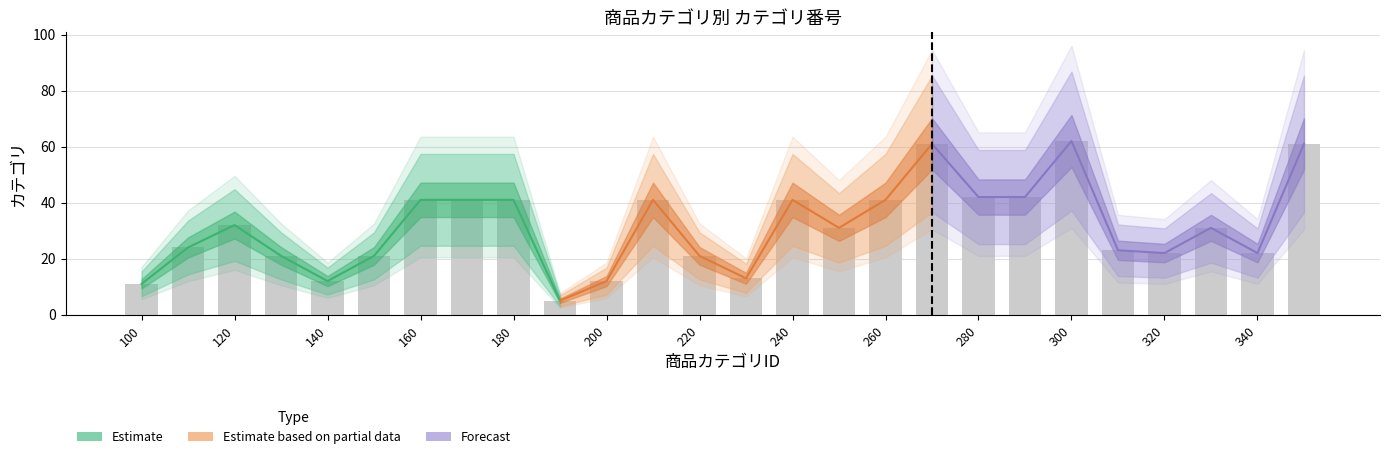

What is the average value?

31